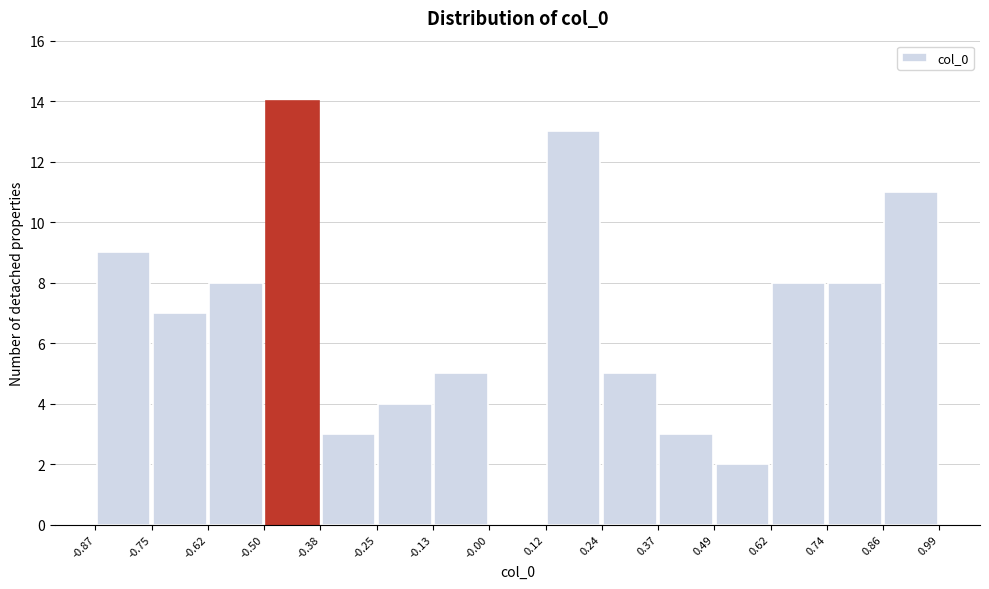

Reading left to right, transcribe this chart: for each bar, give the range it covers on the x-axis and its height. The values are not printed on the chart, so give them approximately, as read against the axis.

-0.87 to -0.75: 9
-0.75 to -0.62: 7
-0.62 to -0.50: 8
-0.50 to -0.38: 14
-0.38 to -0.25: 3
-0.25 to -0.13: 4
-0.13 to -0.00: 5
-0.00 to 0.12: 0
0.12 to 0.24: 13
0.24 to 0.37: 5
0.37 to 0.49: 3
0.49 to 0.62: 2
0.62 to 0.74: 8
0.74 to 0.86: 8
0.86 to 0.99: 11